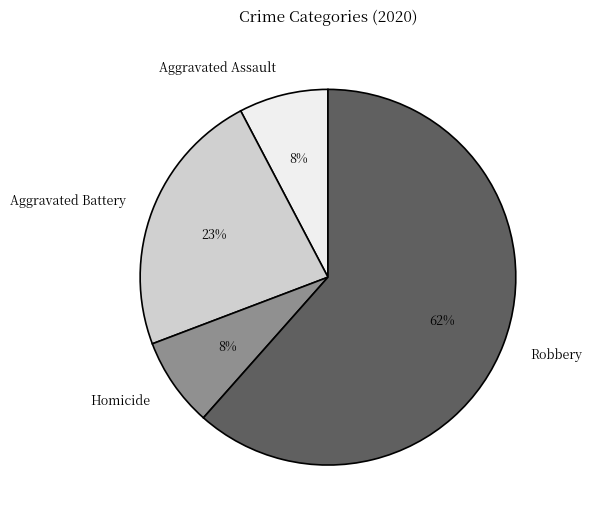

Which category accounts for the majority?

Robbery